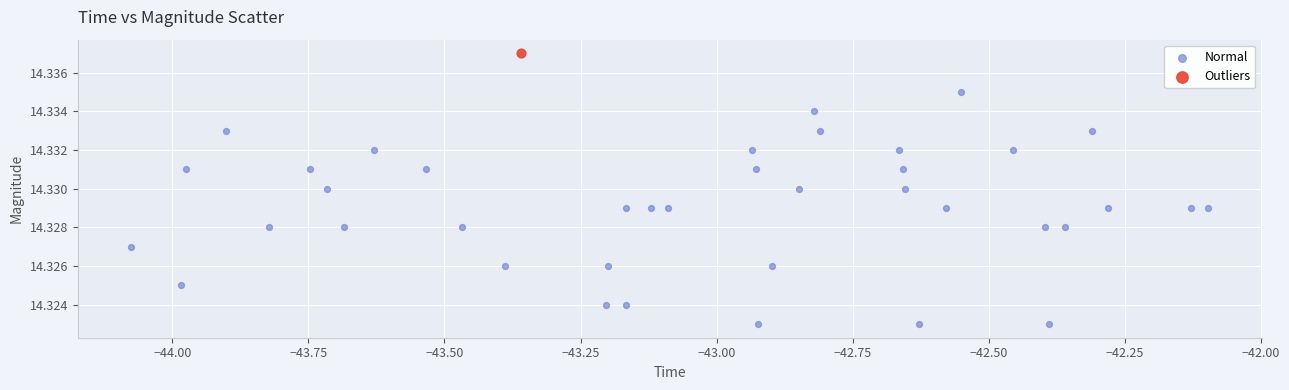

What are all the series names shown in the legend?

Normal, Outliers